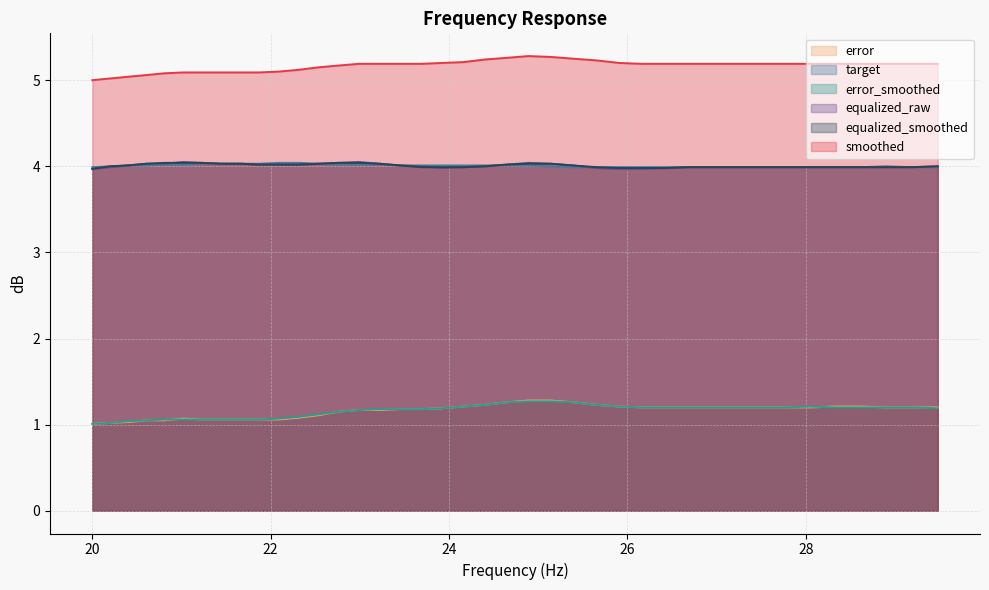

True or false: error_smoothed and smoothed cross at least once.

False